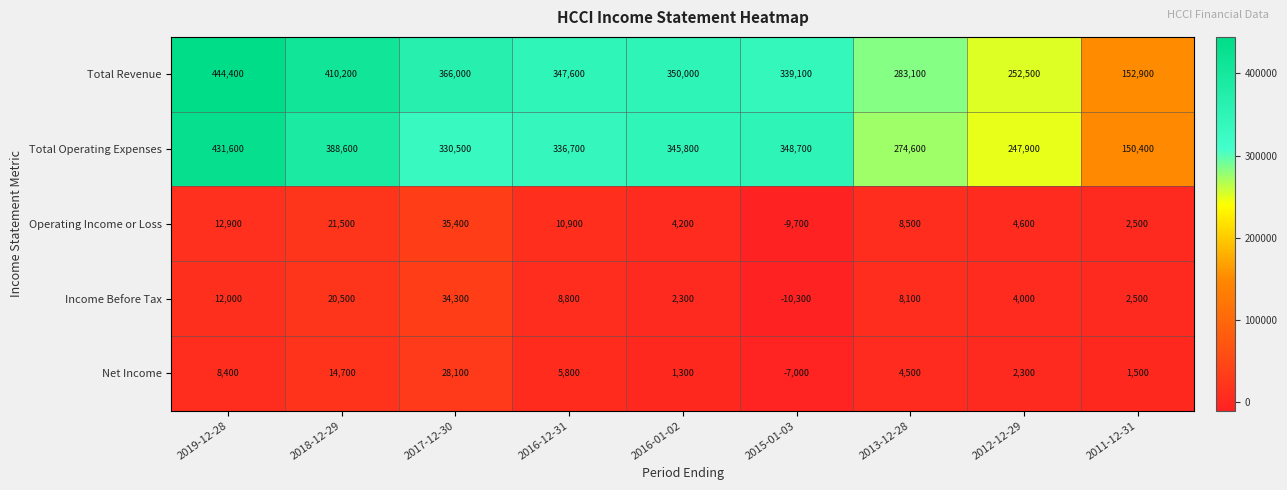

What is the smallest value displayed?

-10300